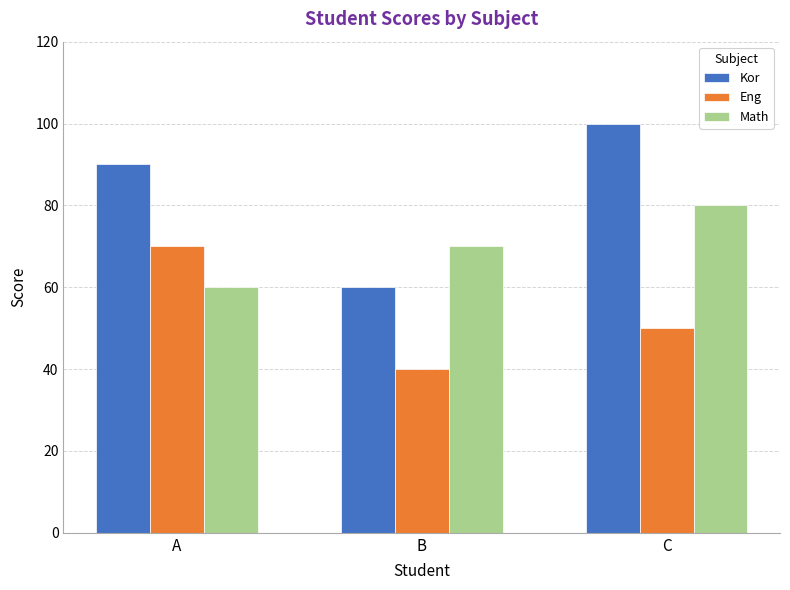

What are all the series names shown in the legend?

Kor, Eng, Math